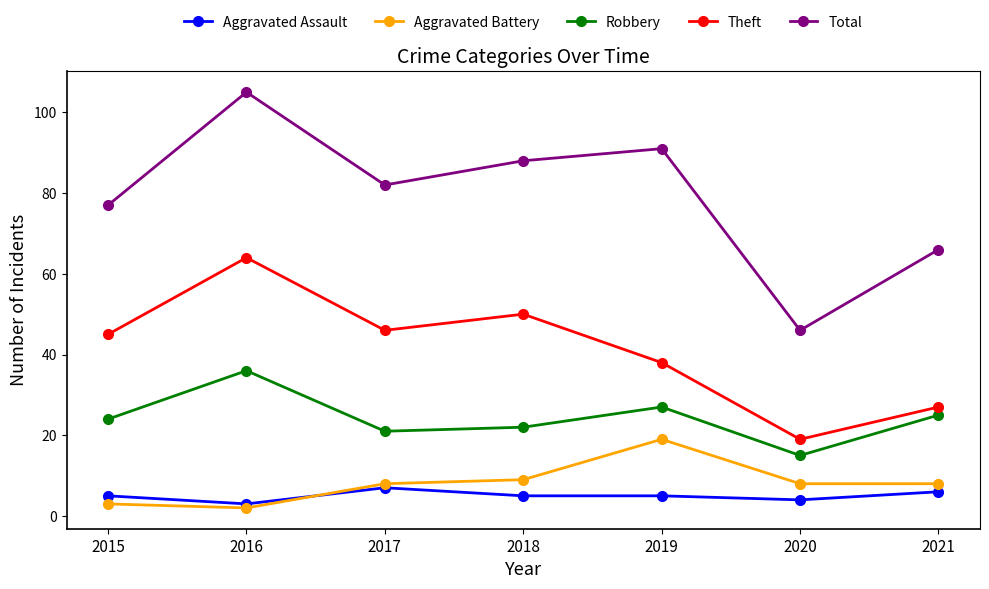

At which label is Theft closest to 41?

2019